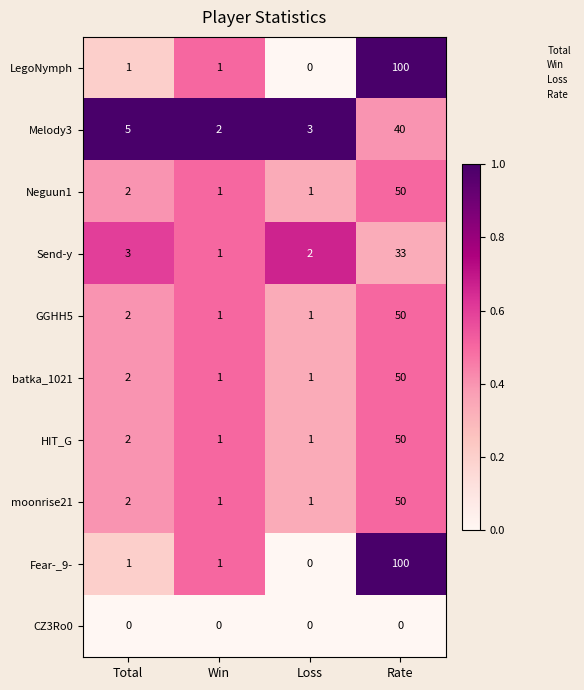

What is the greatest value displayed?

100